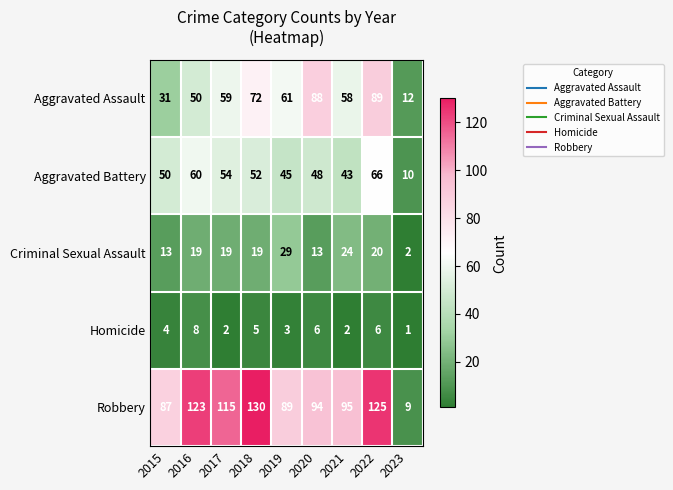

Which series changed the most between 2019 and 2021?

Robbery